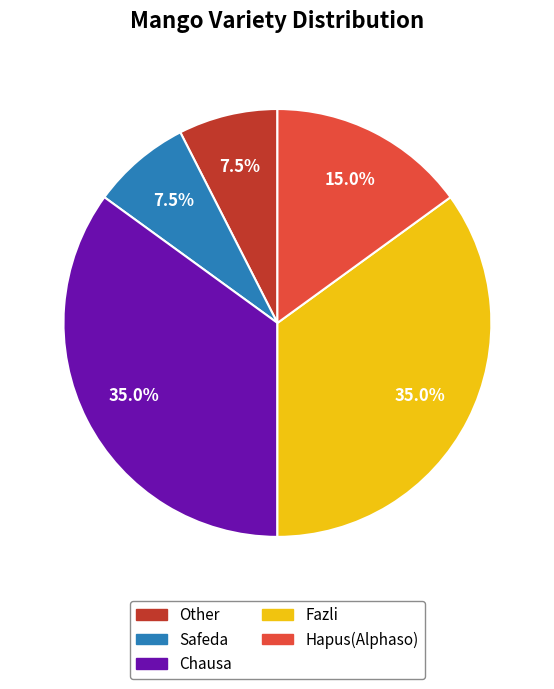

Is there a majority slice in this chart?

No